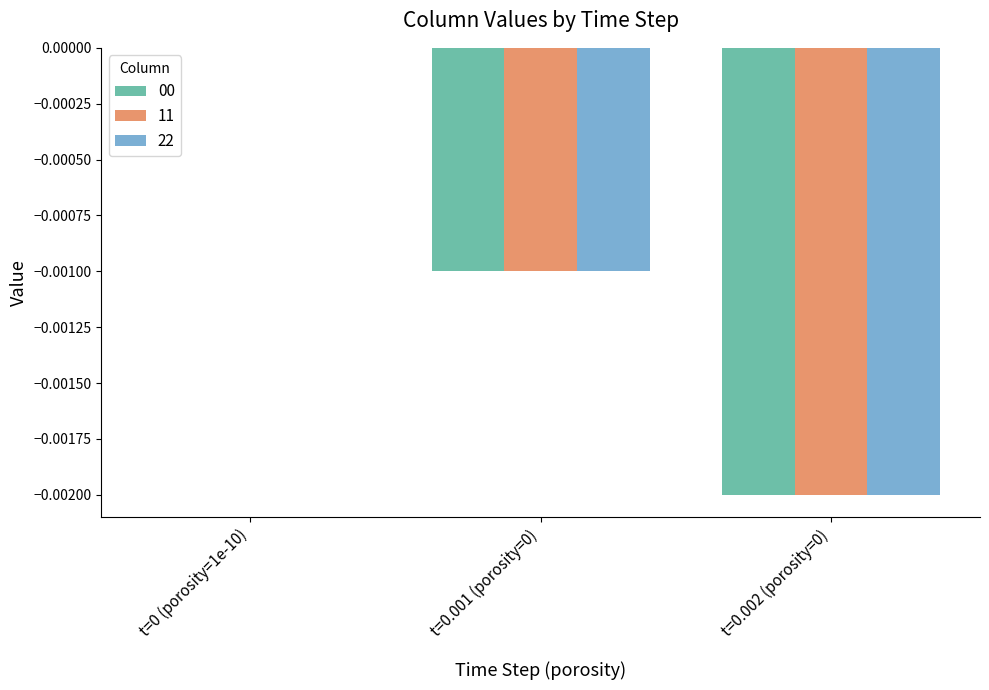

Are the bars horizontal?

No